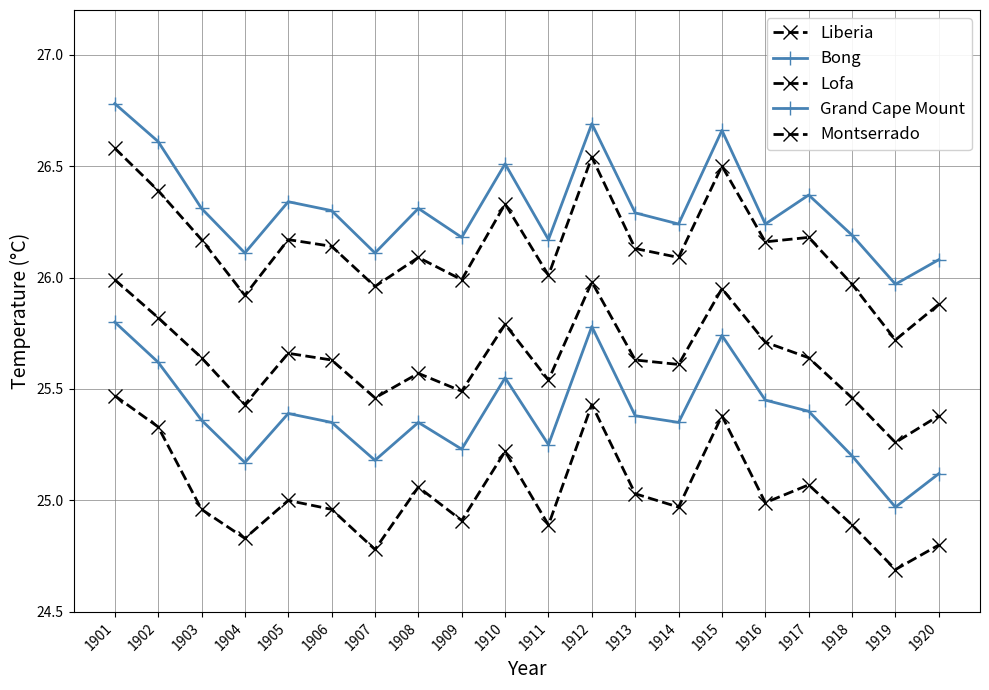

List the series in order of their peak value, lowest first.

Lofa, Bong, Liberia, Montserrado, Grand Cape Mount